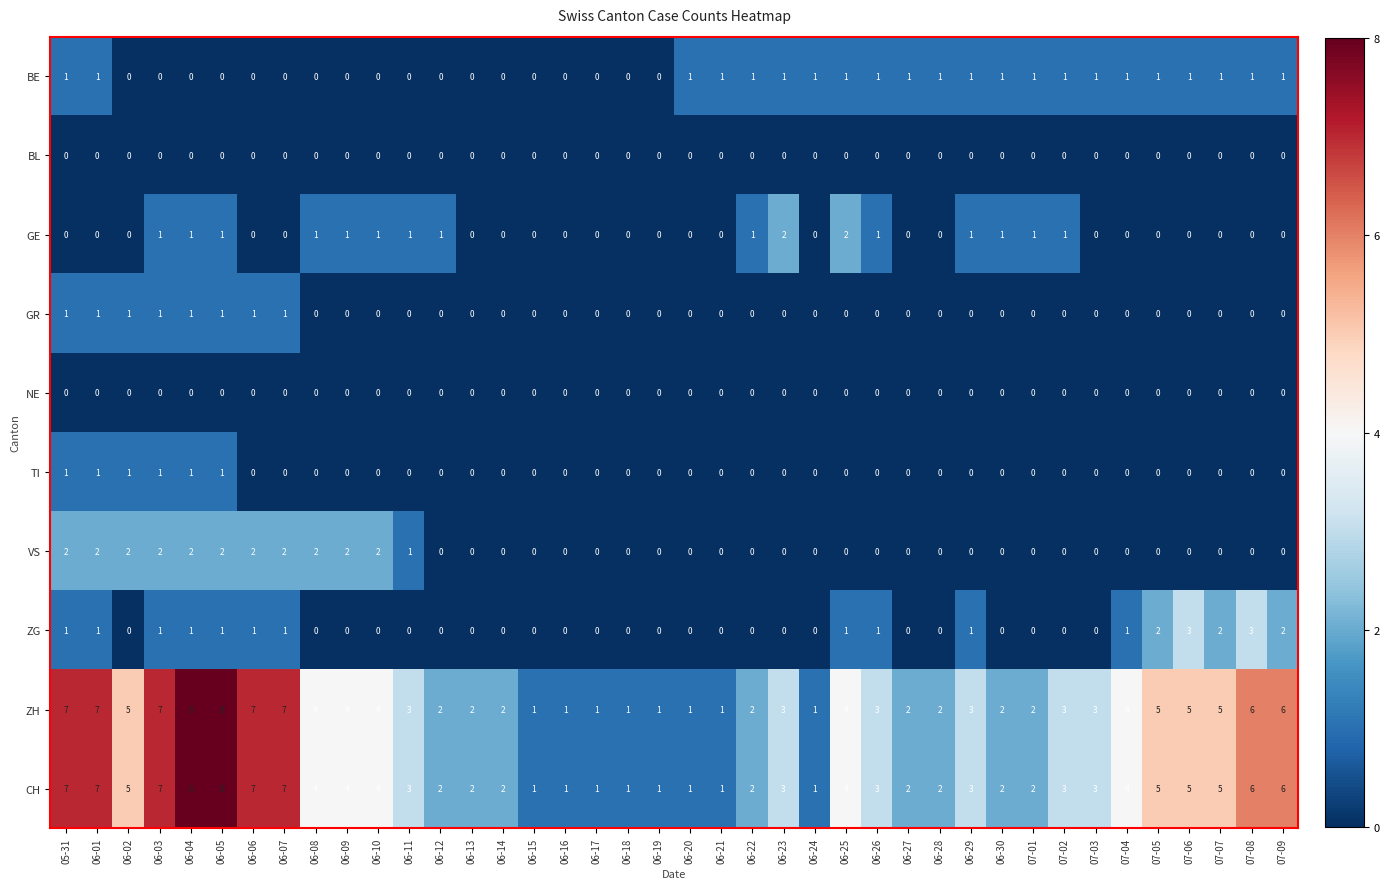

How many series are shown in this chart?

10